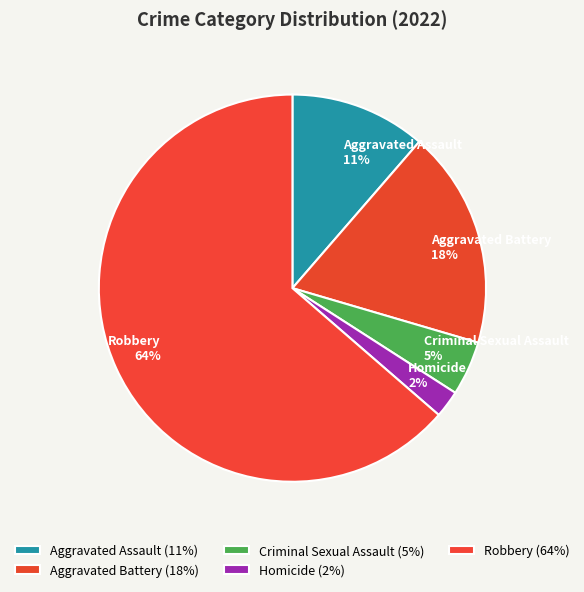

Which category has the biggest portion of the pie?

Robbery